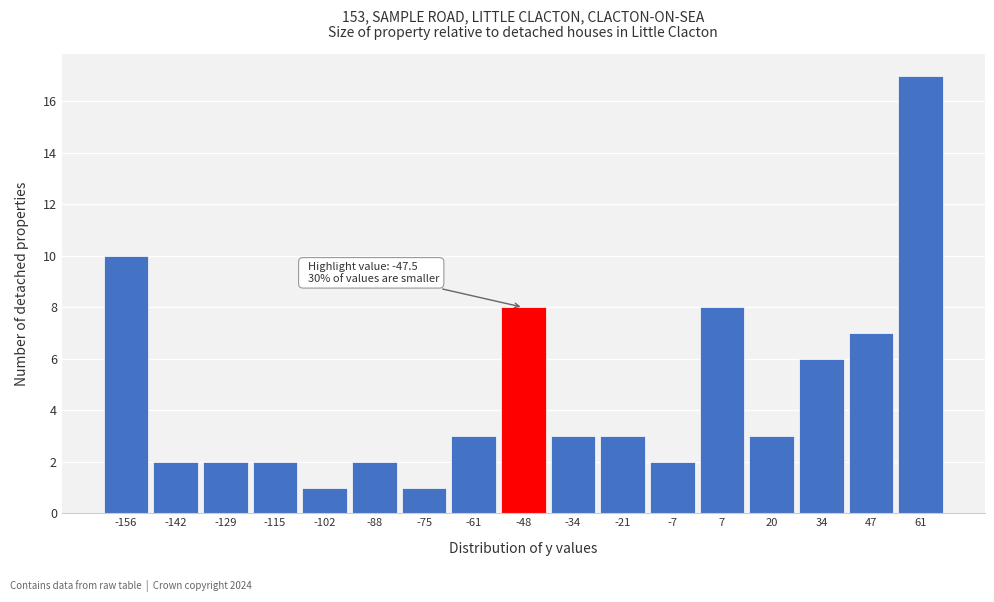

Over which range of the x-axis is the bar tallest?

54 to 68